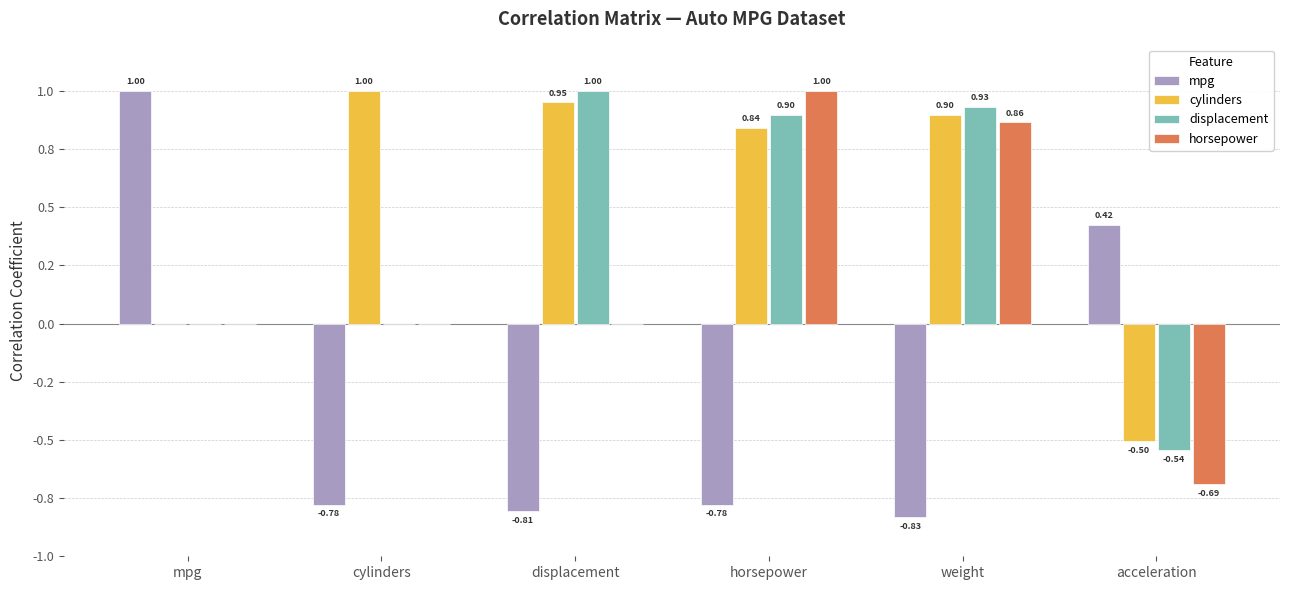

List the series in order of their overall mean, lowest first.

mpg, horsepower, displacement, cylinders